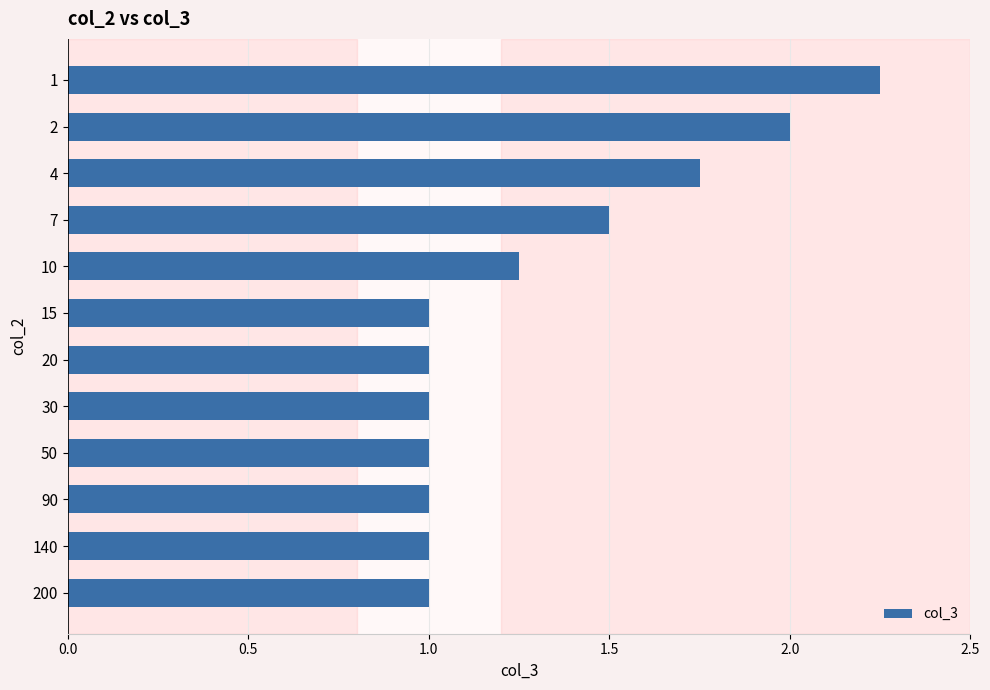

What is the minimum value shown in the chart?

1.0